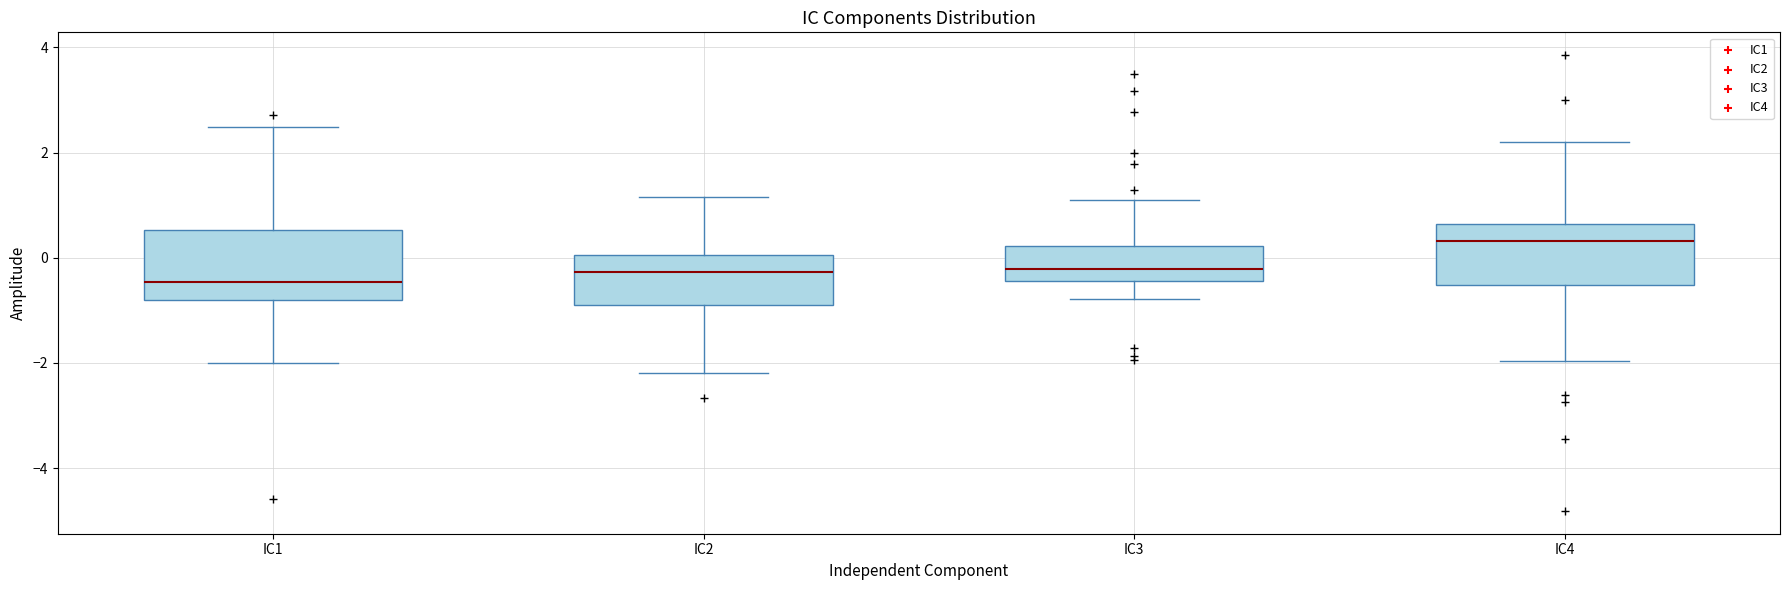

Where does the upper whisker of the box for IC2 end on the y-axis? The values are not printed on the chart, so give them approximately, as read against the axis.

1.2